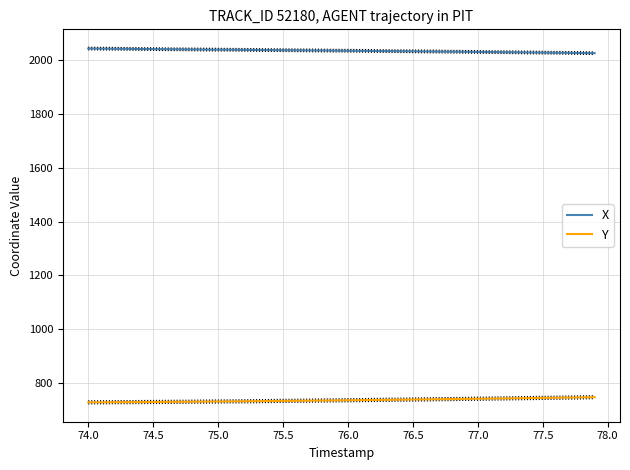

What is the difference between the maximum and minimum values in the Y series?

19.1